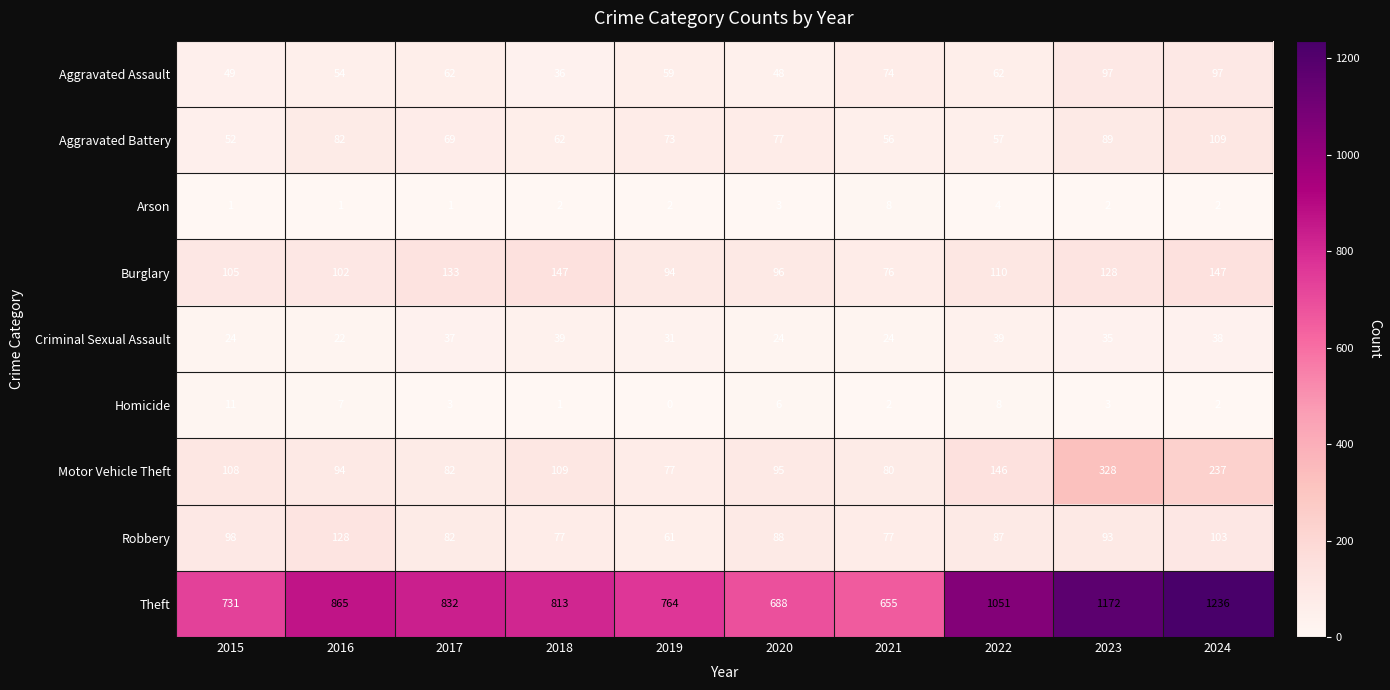

Which label corresponds to the largest value in the chart?

2024